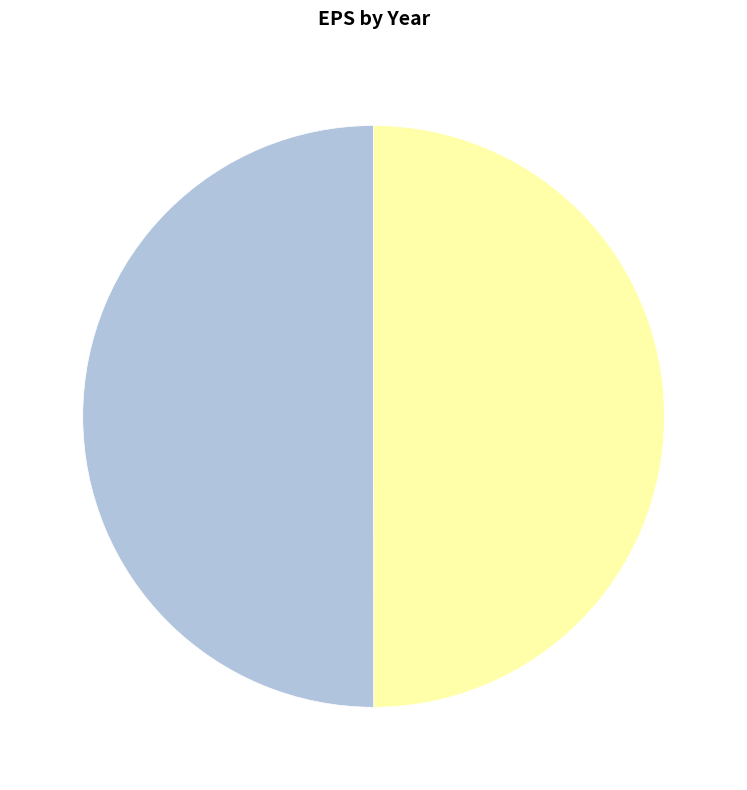

To the nearest percent, what is the average slice percentage?

50%